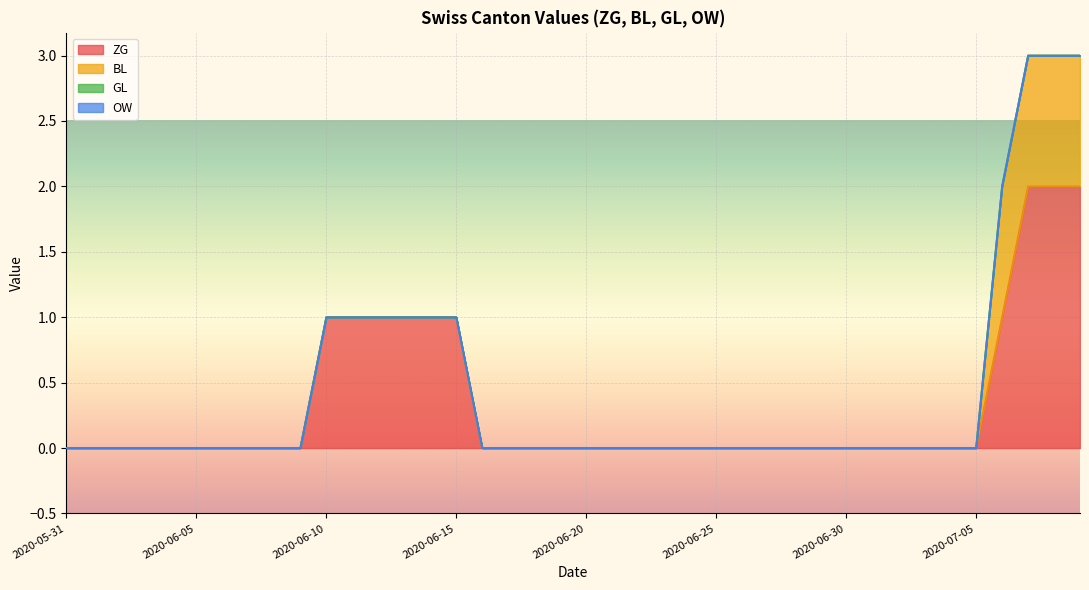

The ZG series shows 1 at 2020-06-07. True or false?

False